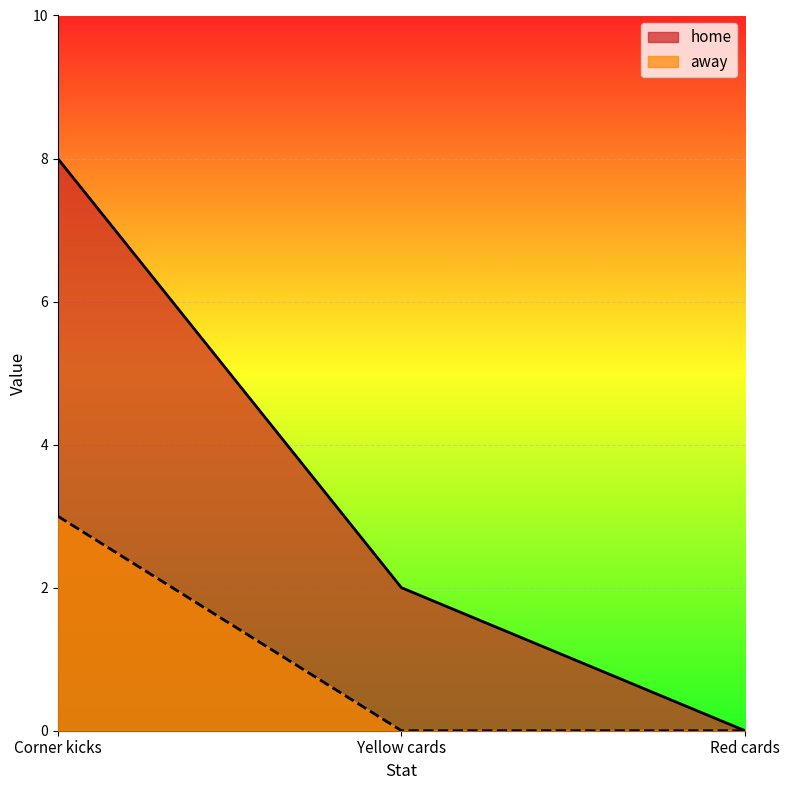

Which series has the largest total across all categories?

home